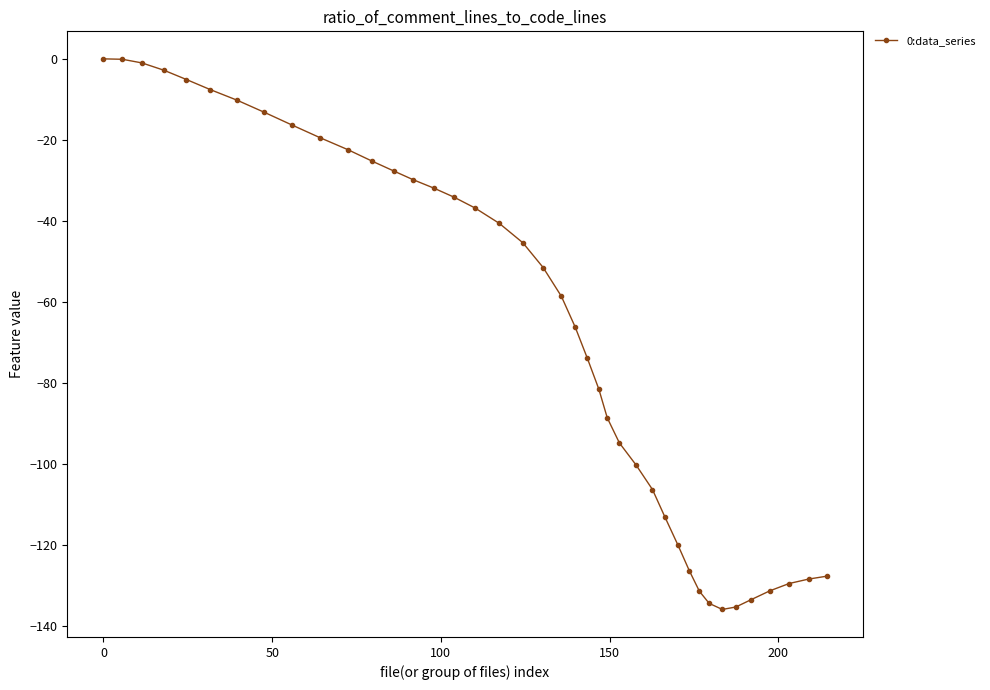

What is the difference between the maximum and minimum values?

135.9